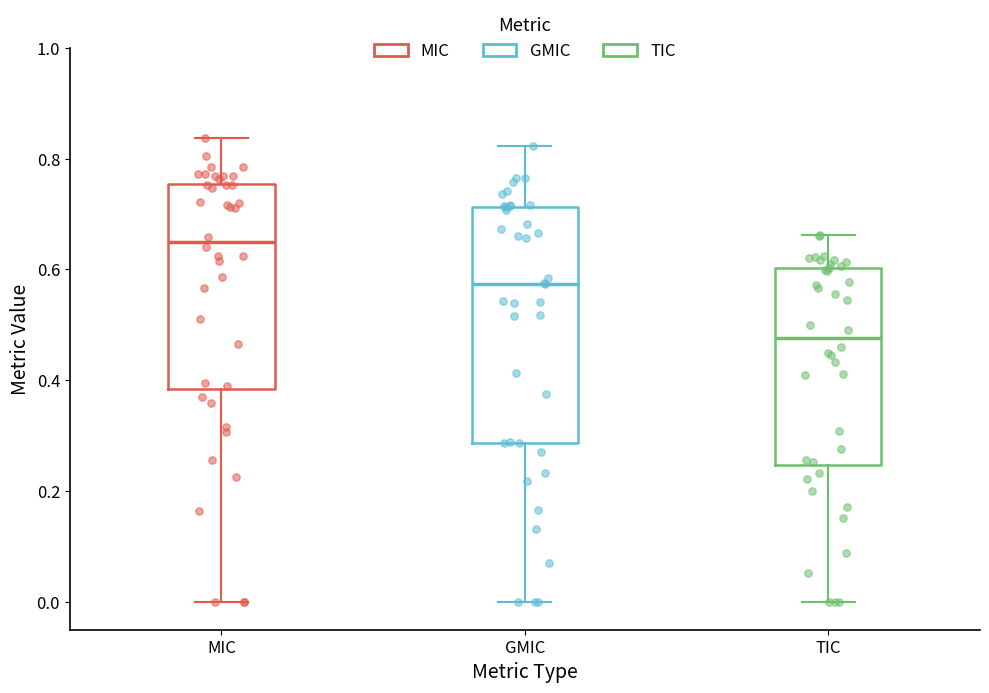

Reading left to right, transcribe this box plot: for each box, give where its median line is, the range the box spans, and where its two whiskers end, as read against the y-axis. The values are not printed on the chart, so give them approximately, as read against the axis.

MIC: median 0.64, box 0.38 to 0.76, whiskers 0.00 to 0.84
GMIC: median 0.58, box 0.28 to 0.72, whiskers 0.00 to 0.82
TIC: median 0.48, box 0.24 to 0.60, whiskers 0.00 to 0.66